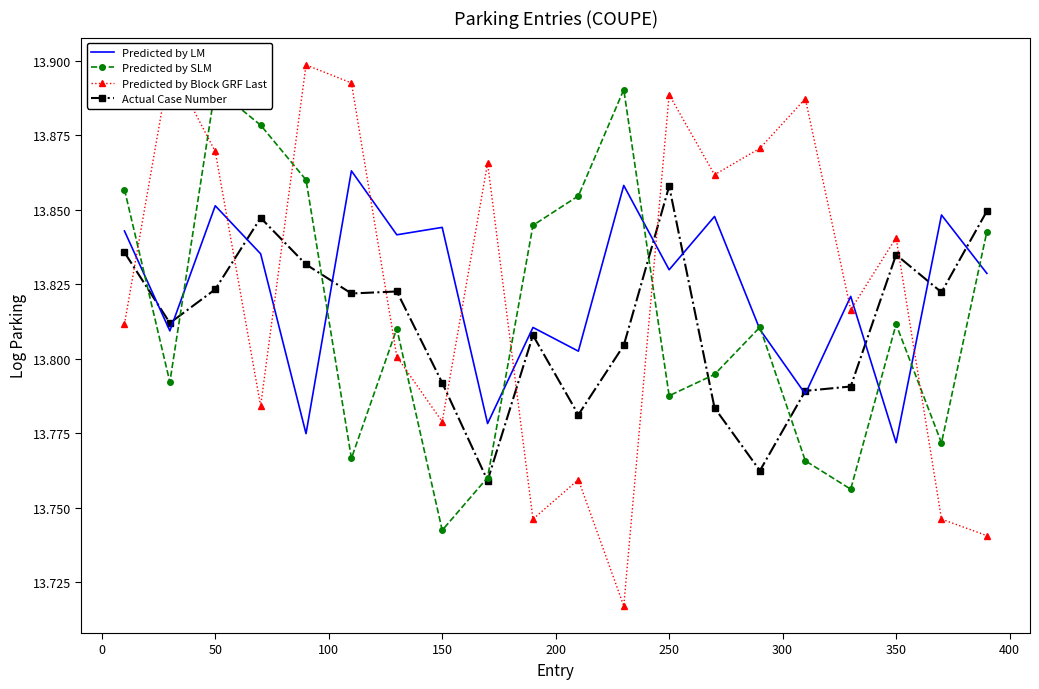

The Actual Case Number series shows 13.8 at 300. True or false?

True